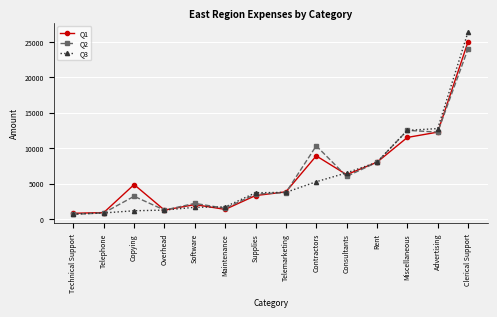

What is the maximum value shown in the chart?

26390